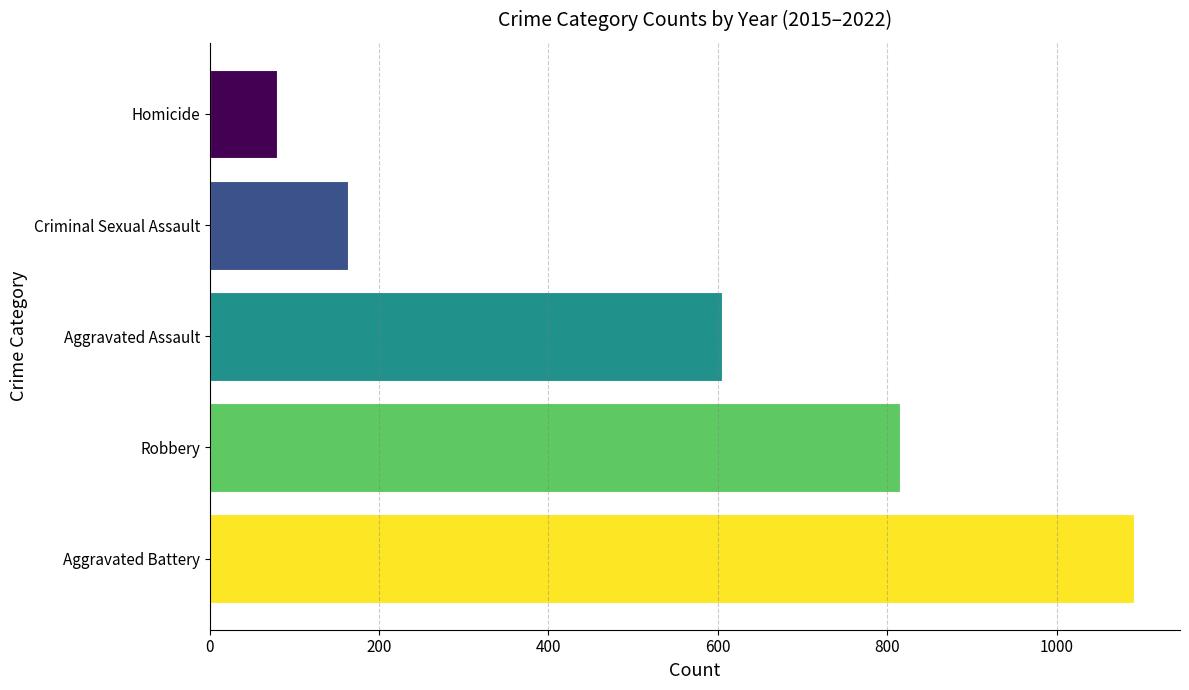

Are the bars horizontal?

Yes